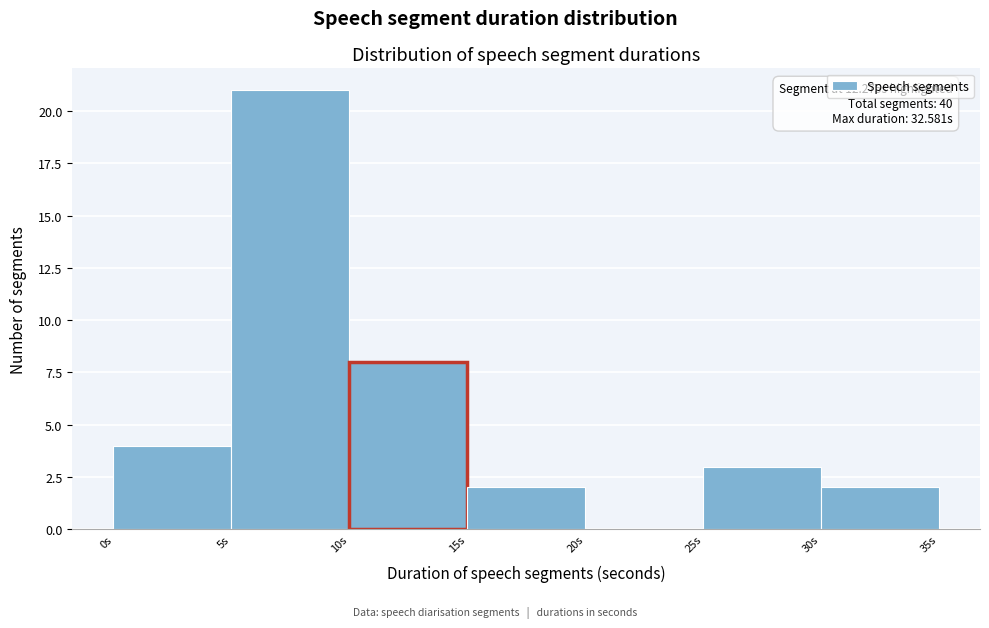

Over which range of the x-axis is the bar tallest?

5 to 10